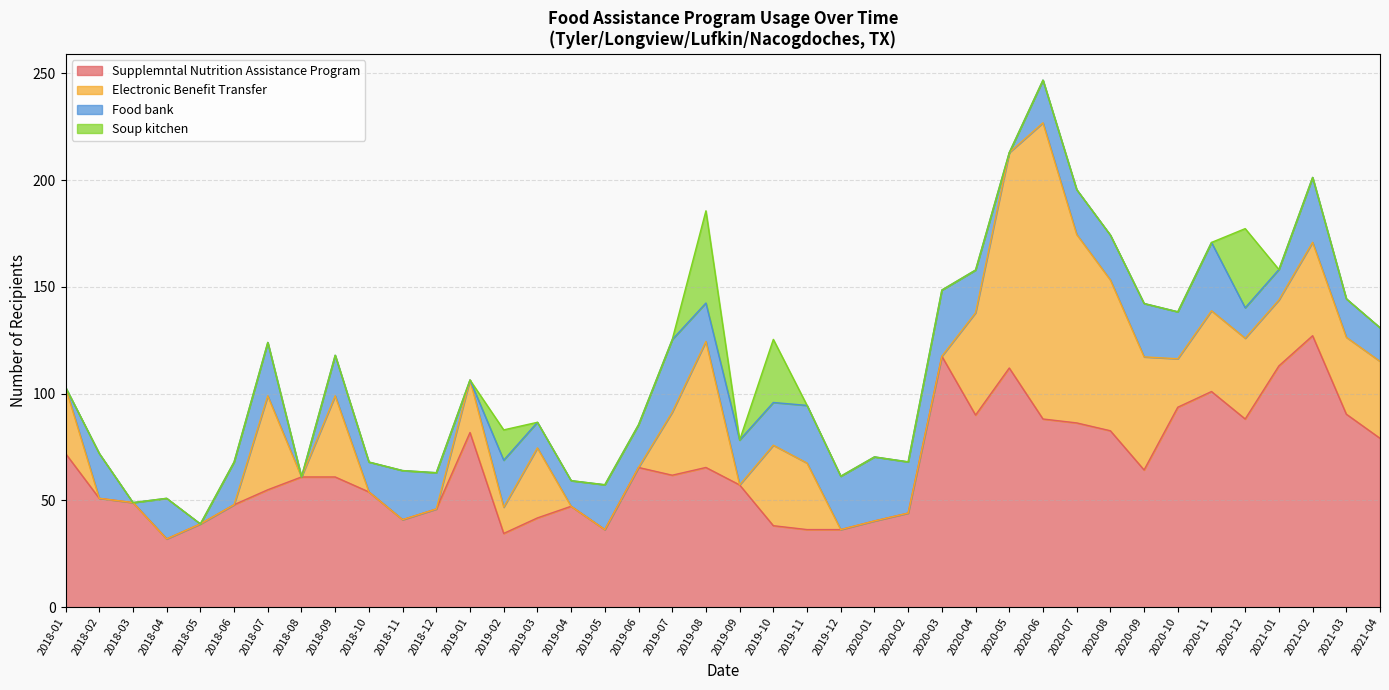

How many data points in Soup kitchen are above 0?

4